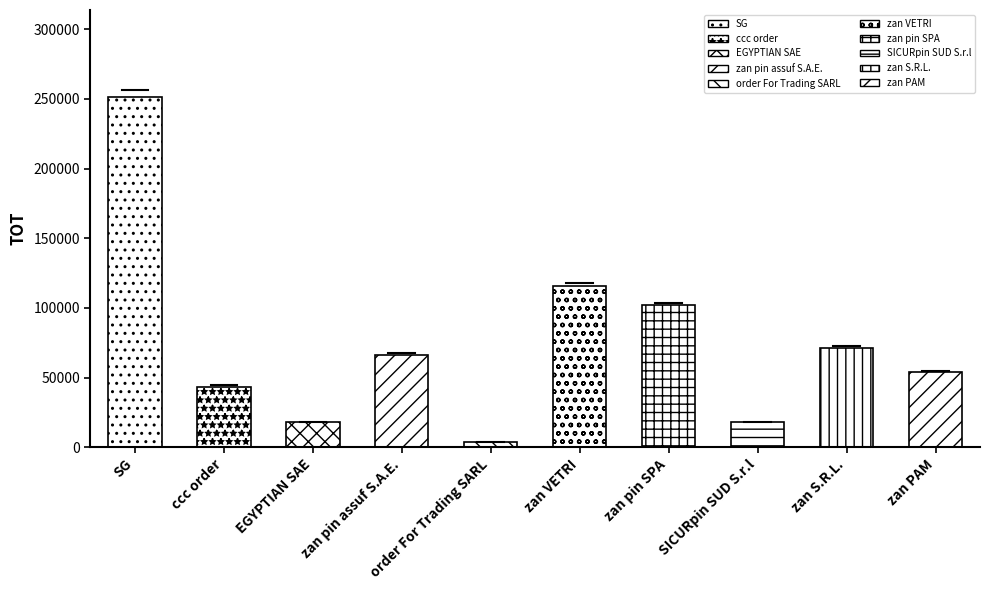

What is the label of the 8th bar from the left?

SICURpin SUD S.r.l